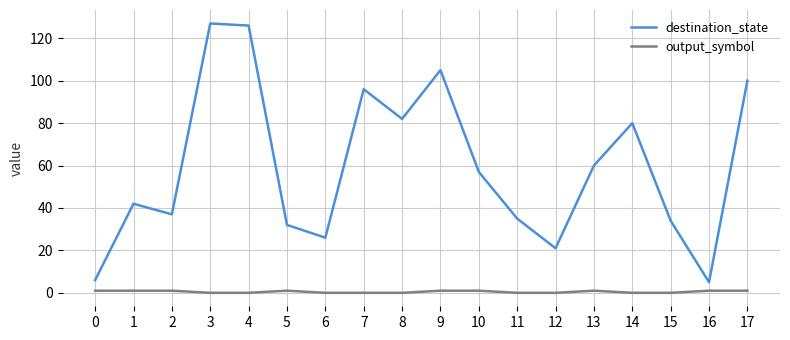

Reading left to right, transcribe all the data shown in this chart.

destination_state: 0=6	1=42	2=37	3=127	4=126	5=32	6=26	7=96	8=82	9=105	10=57	11=35	12=21	13=60	14=80	15=34	16=5	17=100
output_symbol: 0=1	1=1	2=1	3=0	4=0	5=1	6=0	7=0	8=0	9=1	10=1	11=0	12=0	13=1	14=0	15=0	16=1	17=1